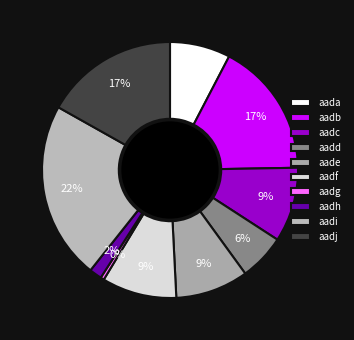

To the nearest percent, what is the average slice percentage?

10%